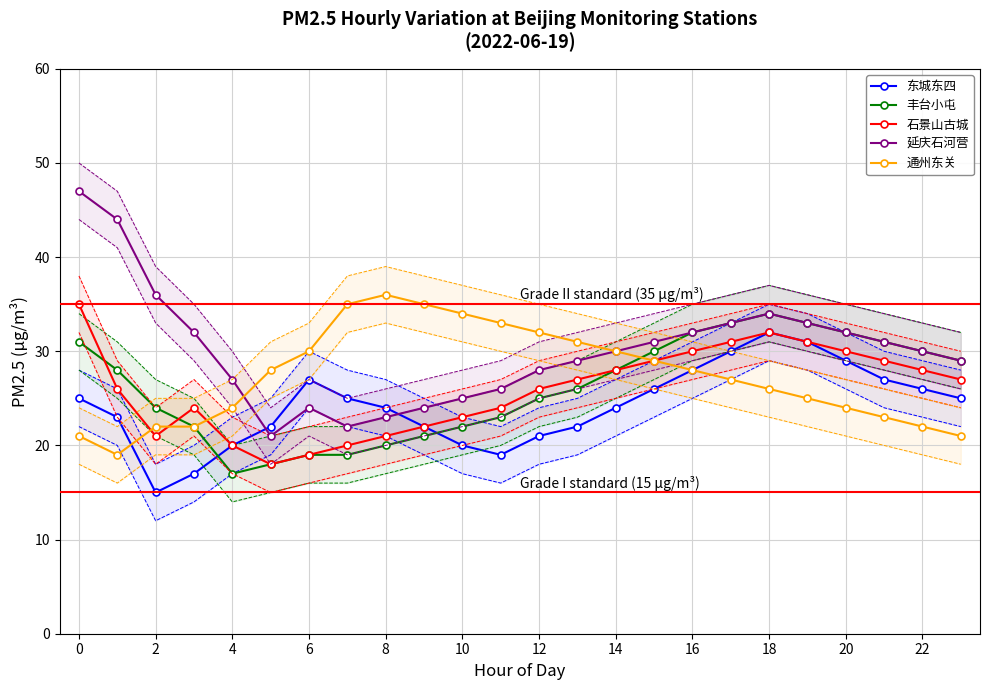

Does the chart have visible grid lines?

Yes